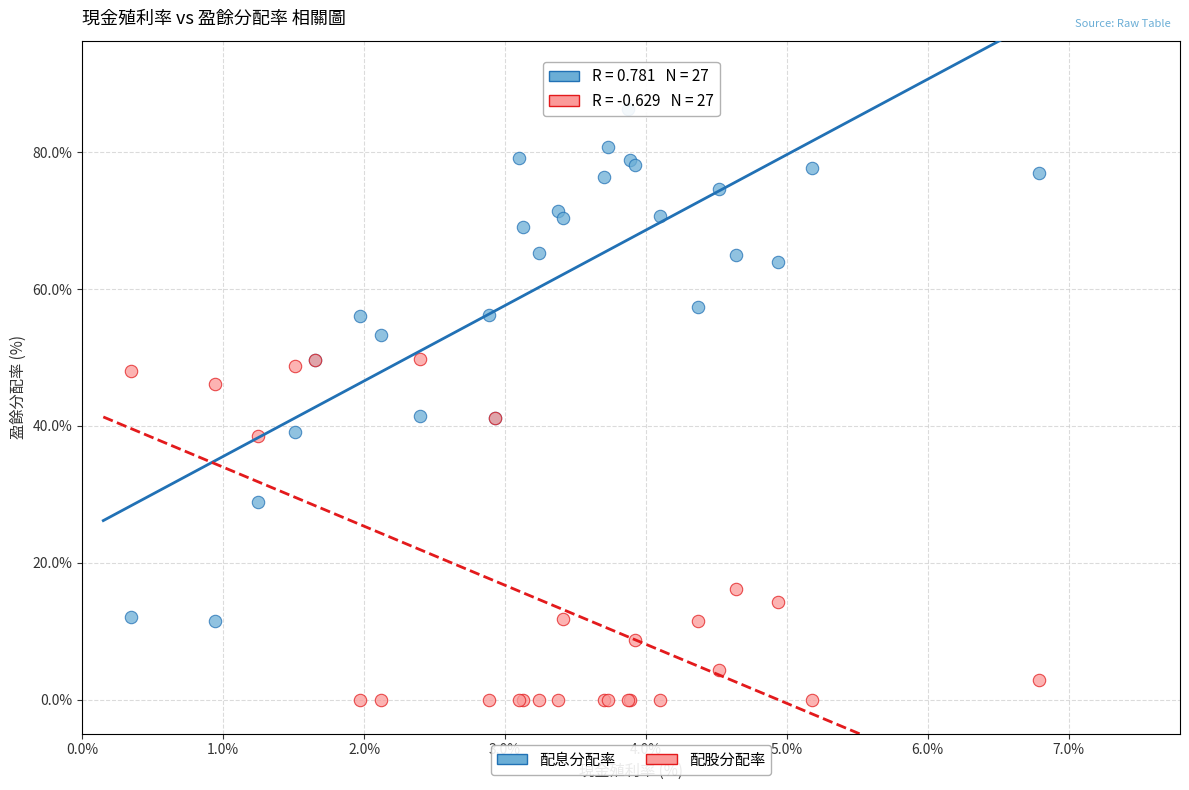

In the 配股分配率 series, what Y value is closest to 24?

16.2